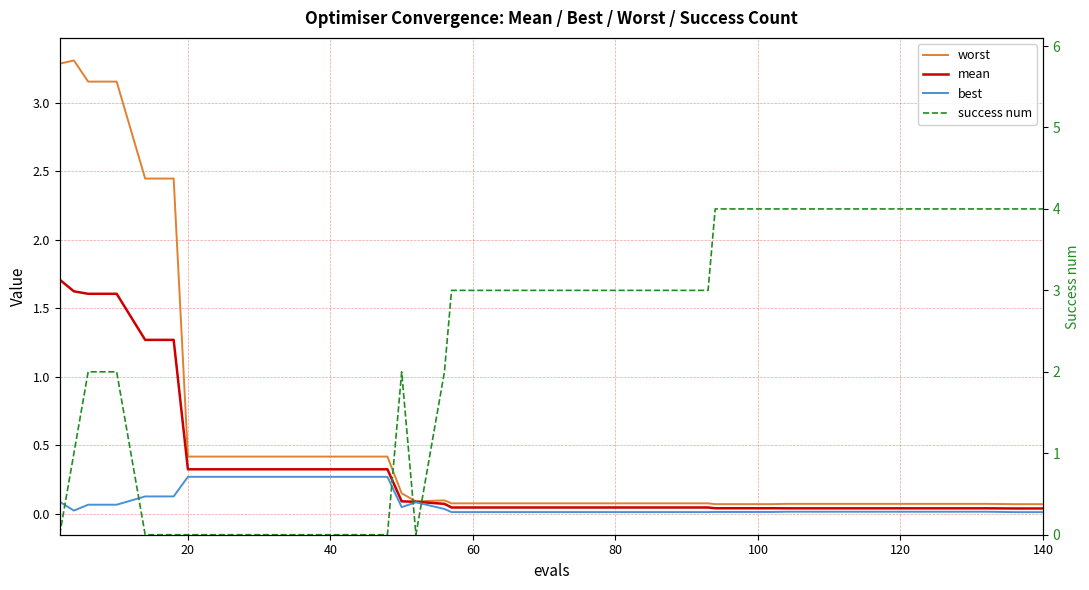

What is the maximum value for success num?

4.0